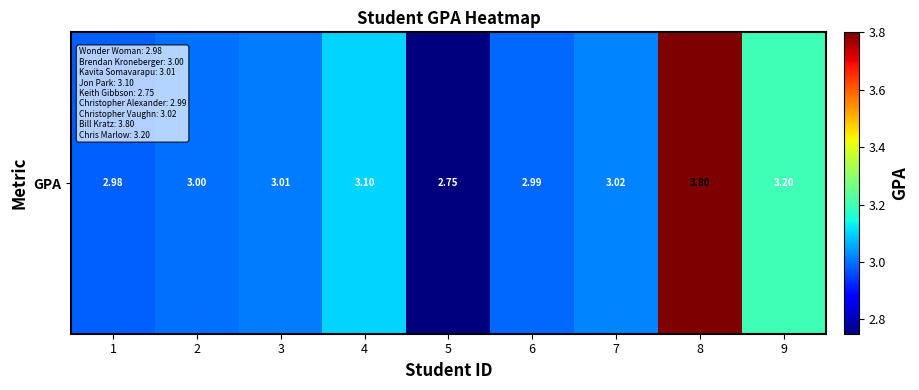

How many categories are shown in the chart?

9